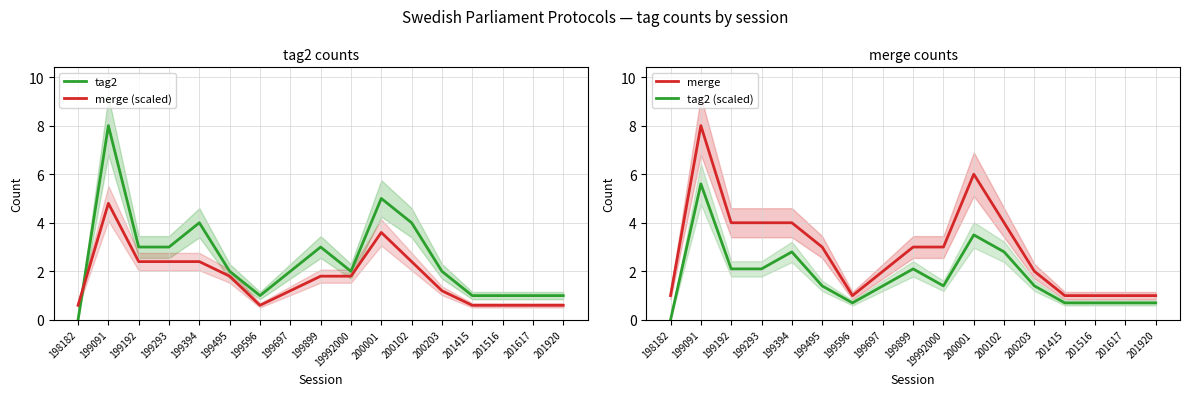

True or false: merge and tag2 (scaled) intersect in this chart.

False